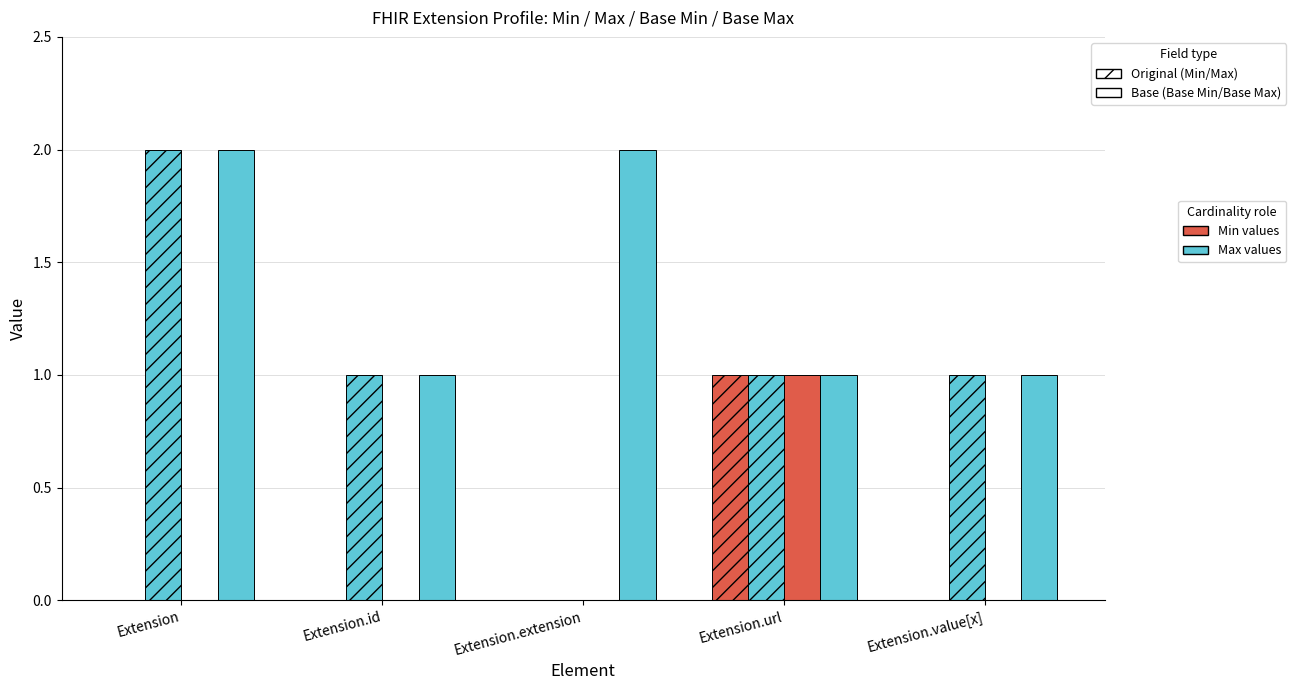

Are the bars grouped side by side (vs. stacked)?

Yes